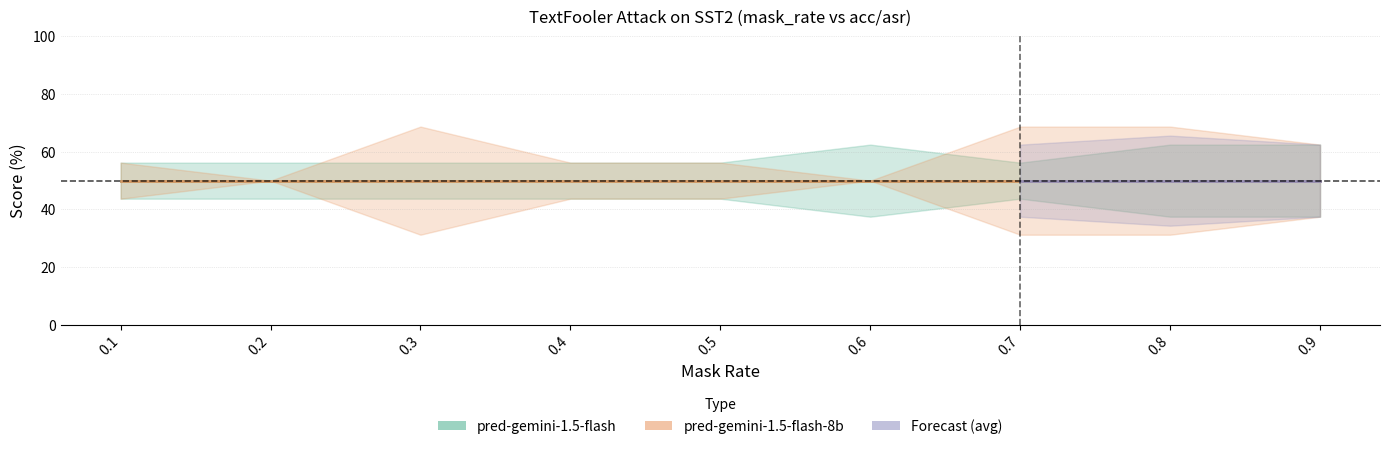

Which category has the lowest value in the pred-gemini-1.5-flash-8b_asr series?

0.3